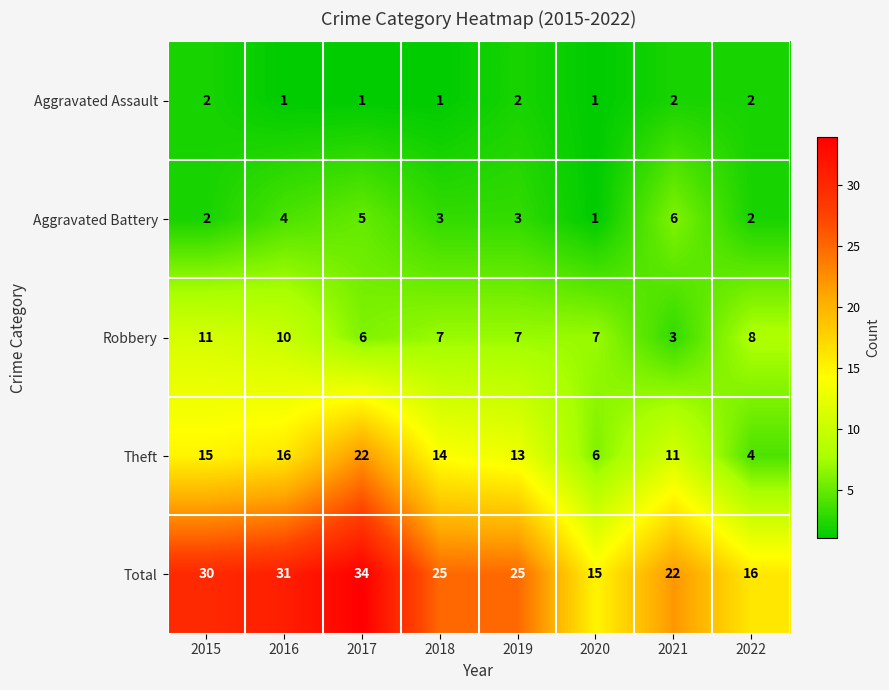

True or false: Aggravated Assault has a value of 2 at 2015.

True